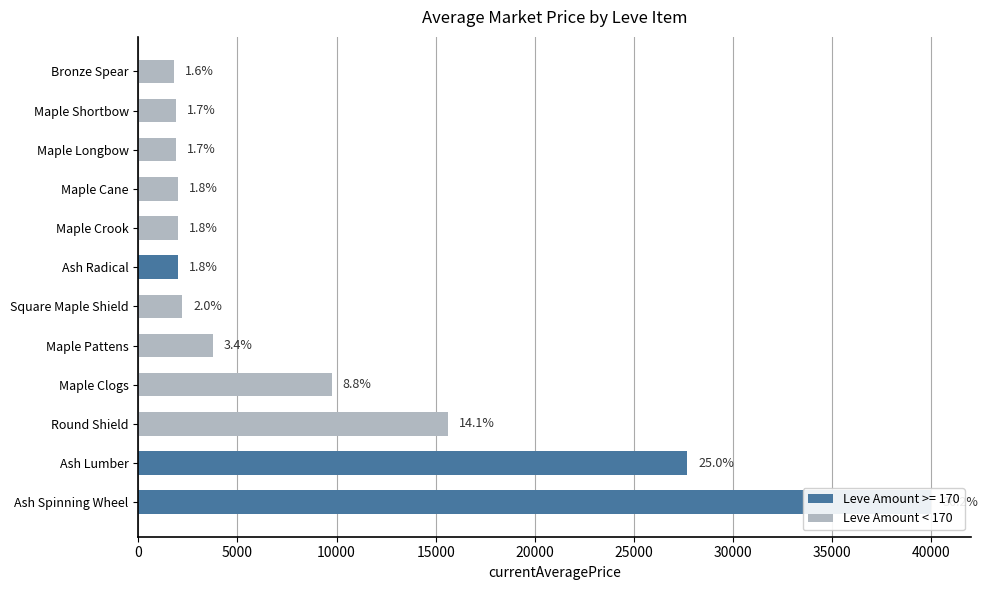

Which has a higher value, Square Maple Shield or Bronze Spear?

Square Maple Shield